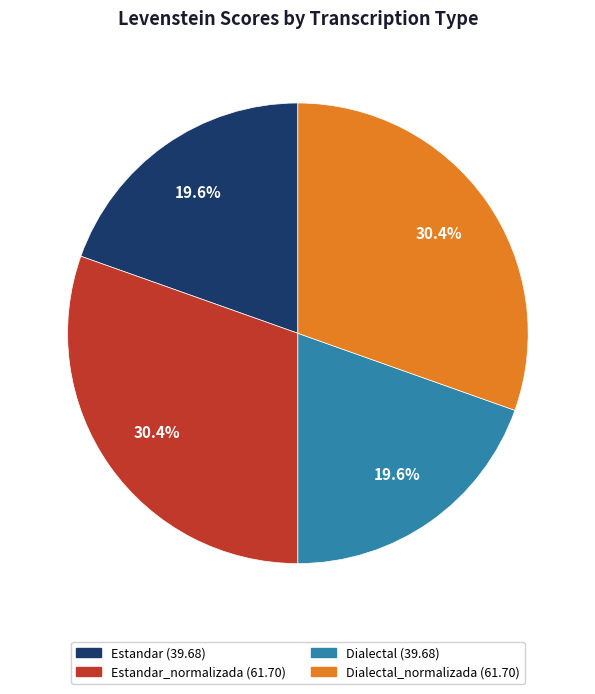

Is there any slice that represents more than half of the pie?

No